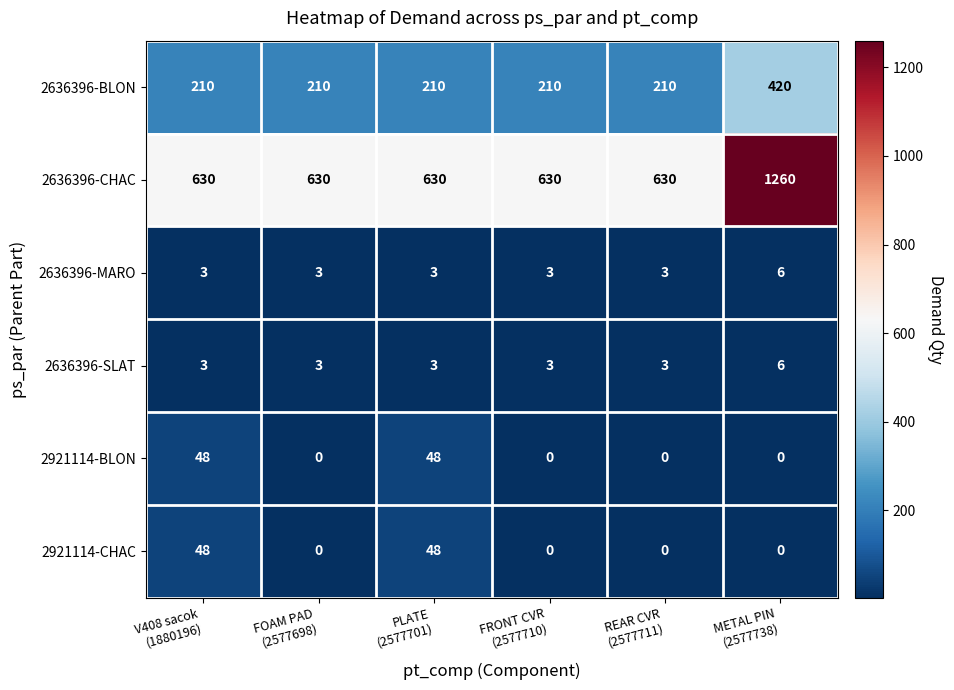

At how many categories does at least one series exceed 195?

6